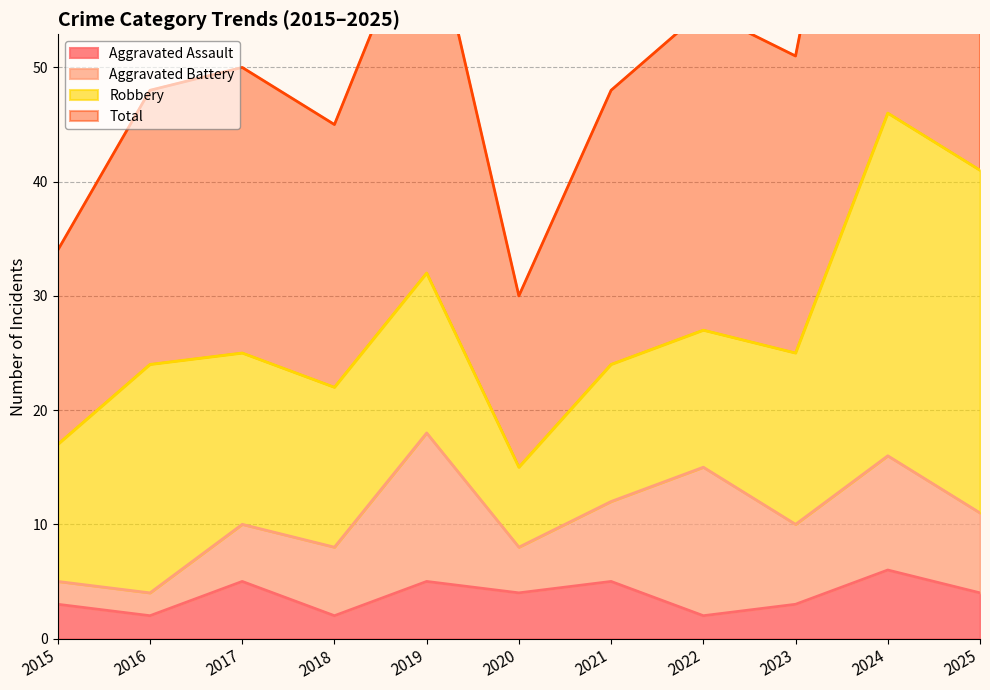

At how many categories does at least one series exceed 14?

11